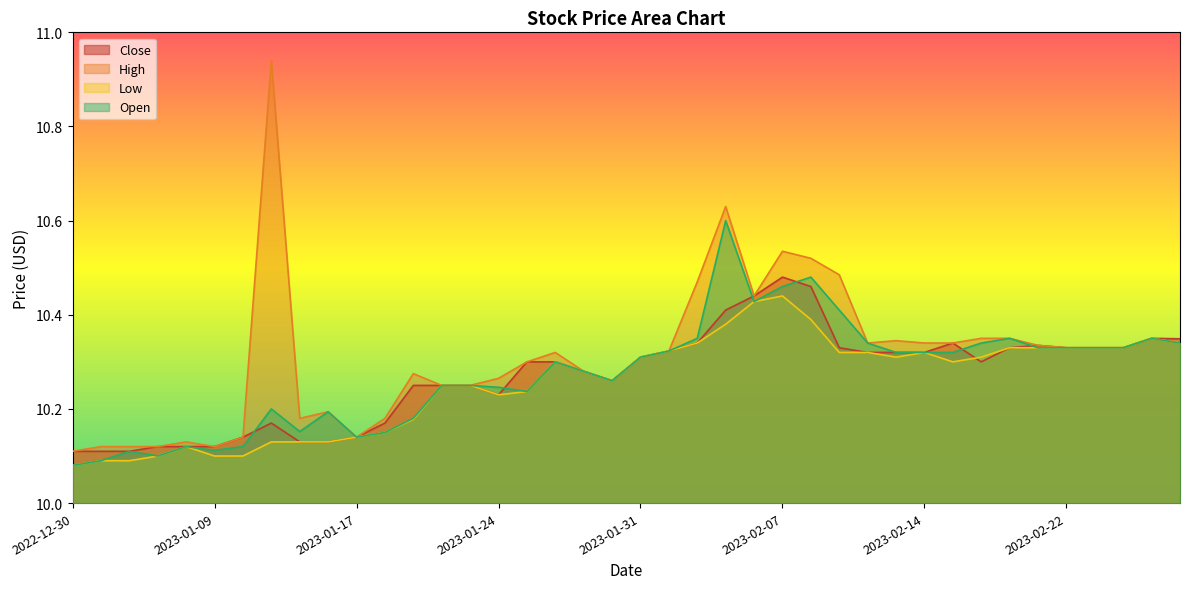

True or false: Low has more than 2 interior local peaks.

True